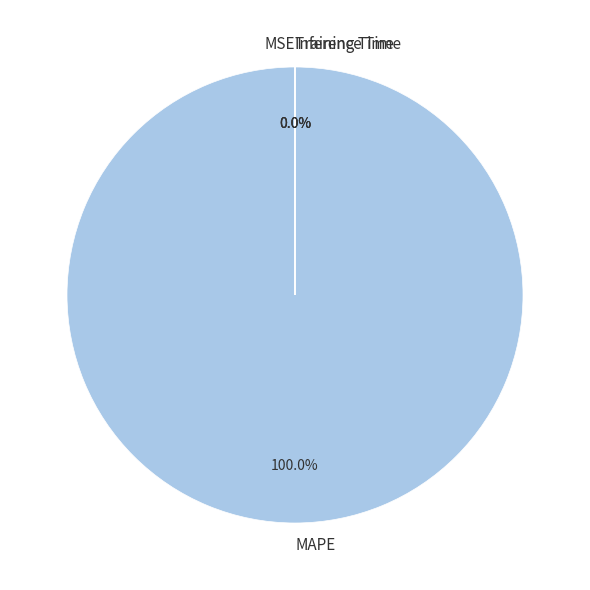

To the nearest percent, what is the average slice percentage?

25%